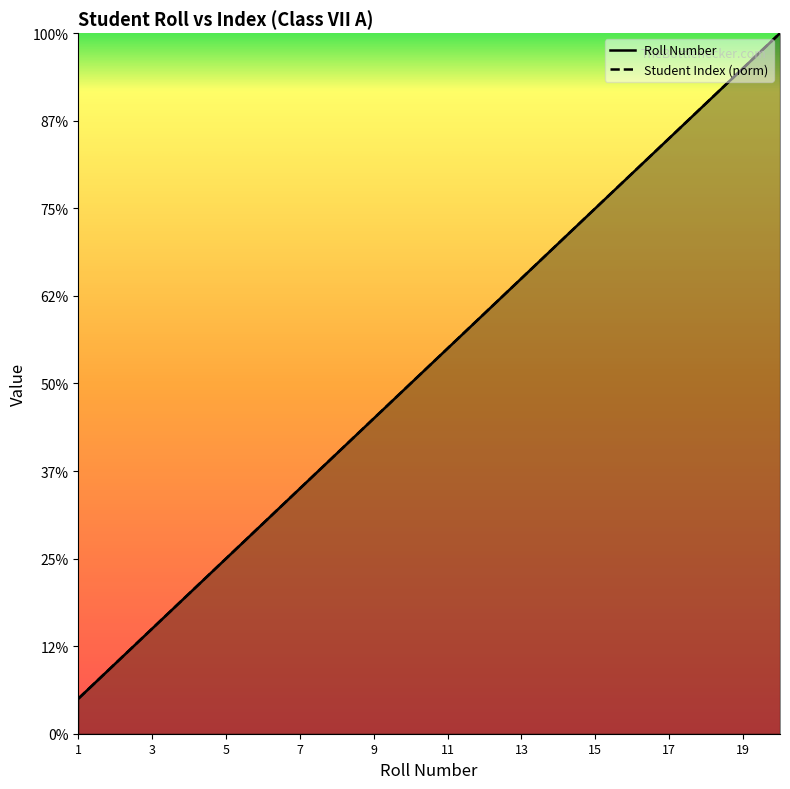

Where is Student Index nearest to the value 10?

10